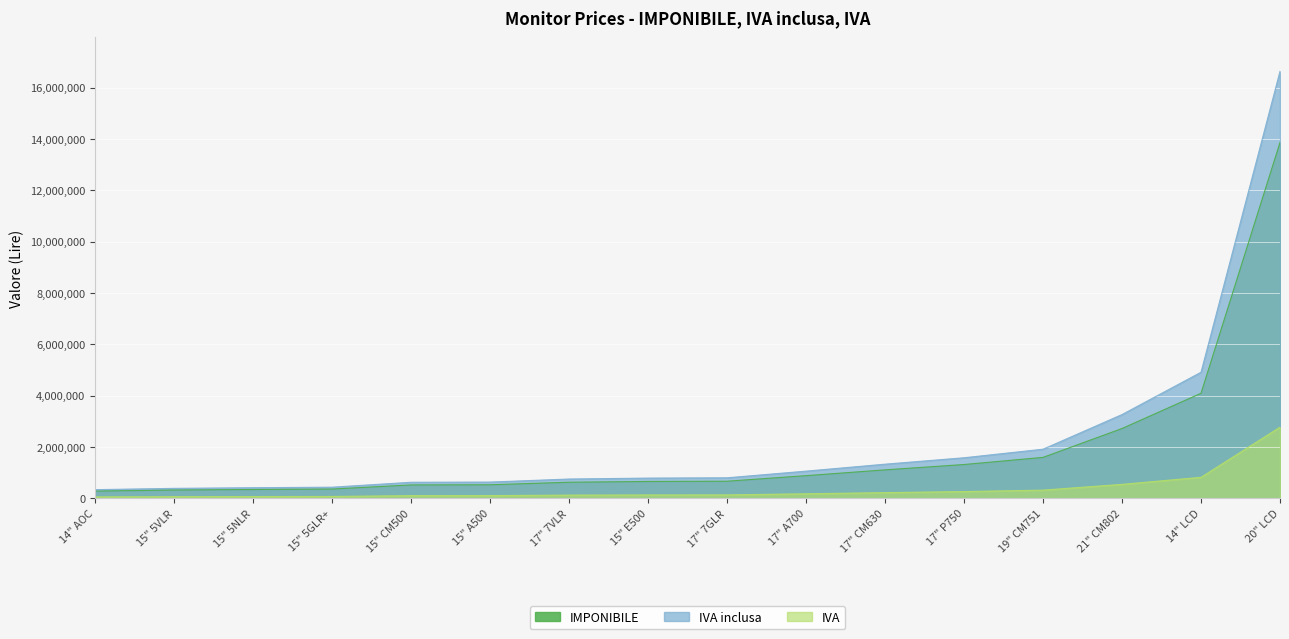

Between 15" 5VLR and 21" CM802, which series saw the biggest shift?

IVA inclusa